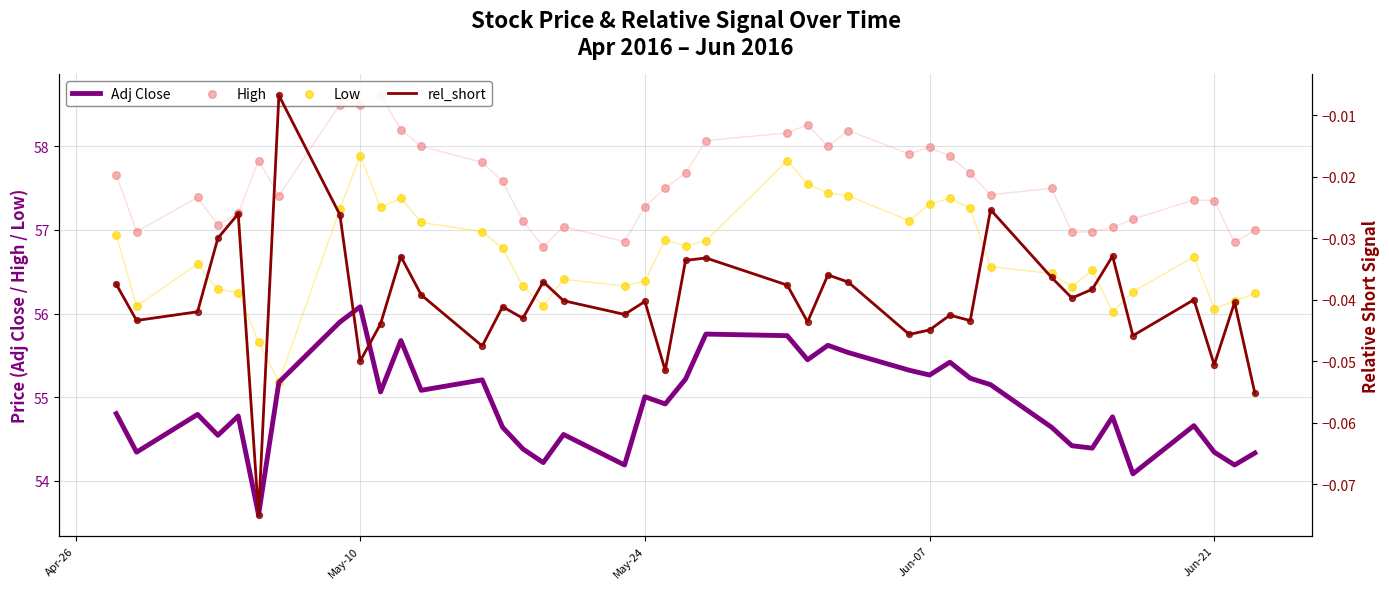

Which series contains the highest Y value?

High